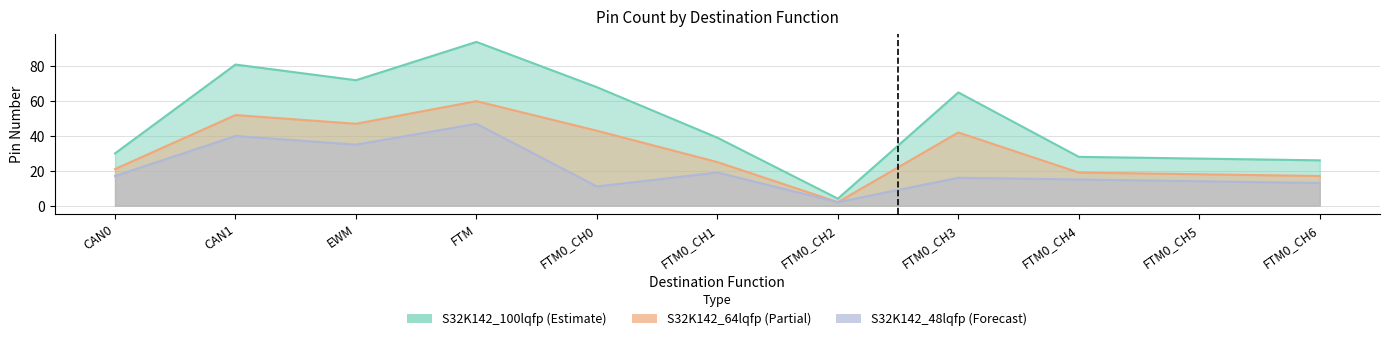

What is the difference between the highest and lowest values at EWM?

37